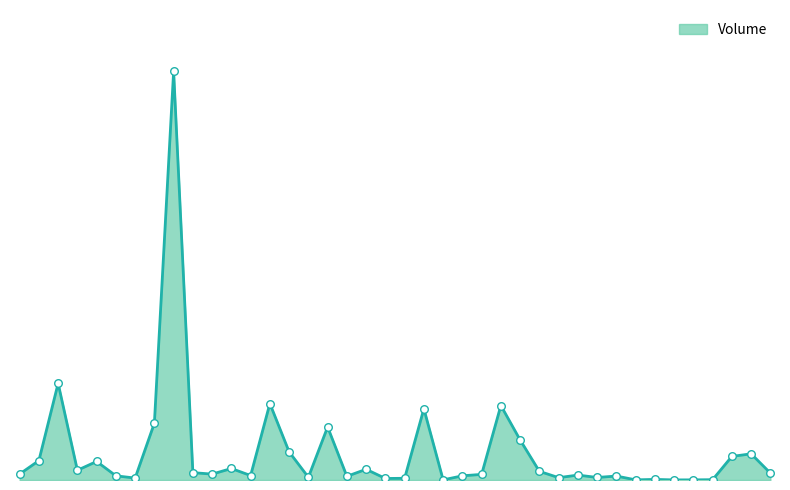

Does the chart have visible grid lines?

No